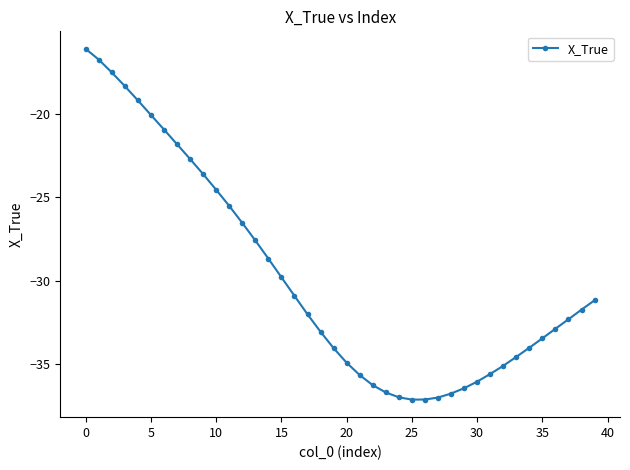

What is the average value?

-29.8